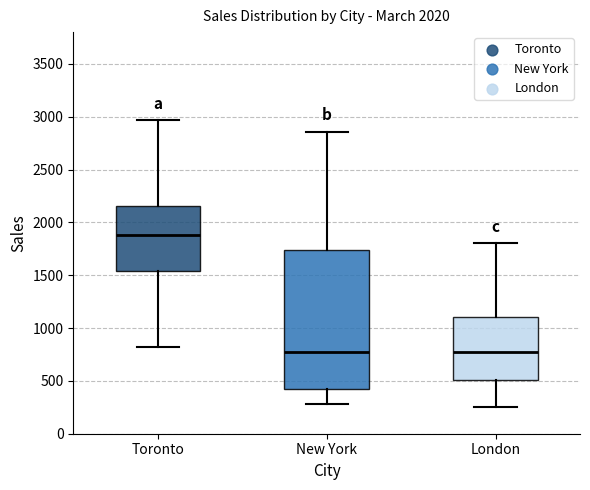

Reading left to right, transcribe this box plot: for each box, give where its median line is, the range the box spans, and where its two whiskers end, as read against the y-axis. The values are not printed on the chart, so give them approximately, as read against the axis.

Toronto: median 1900, box 1550 to 2150, whiskers 800 to 2950
New York: median 800, box 400 to 1750, whiskers 300 to 2850
London: median 800, box 500 to 1100, whiskers 250 to 1800